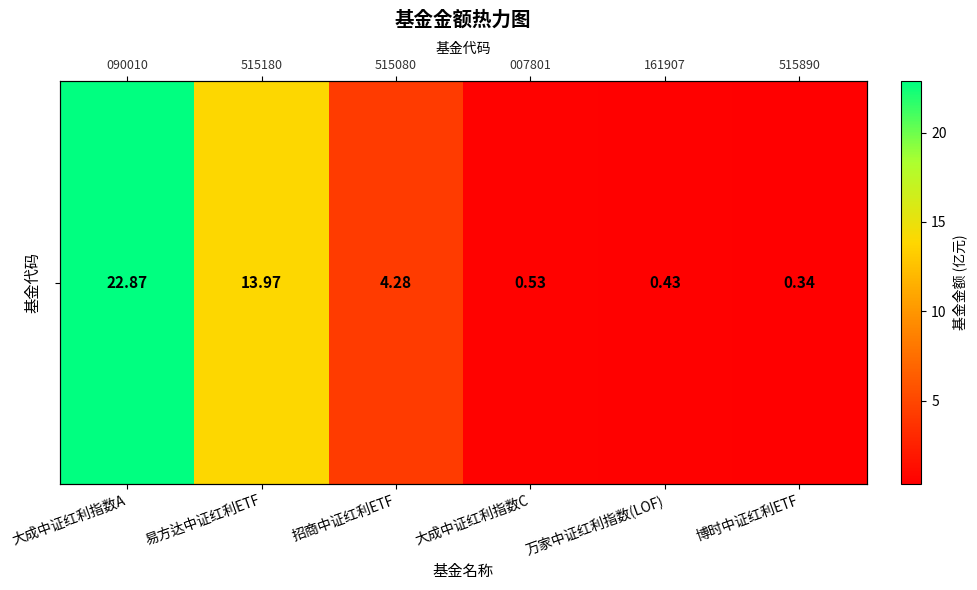

Count the number of data series in this chart.

1